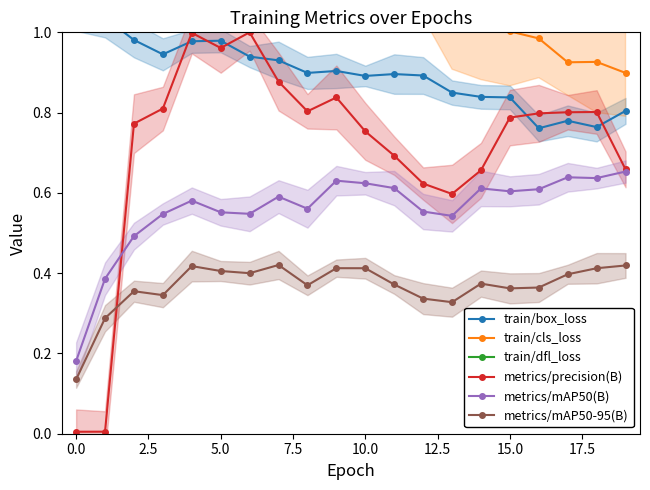

Is it true that metrics/mAP50(B) equals 0.1 at 5.0?

False